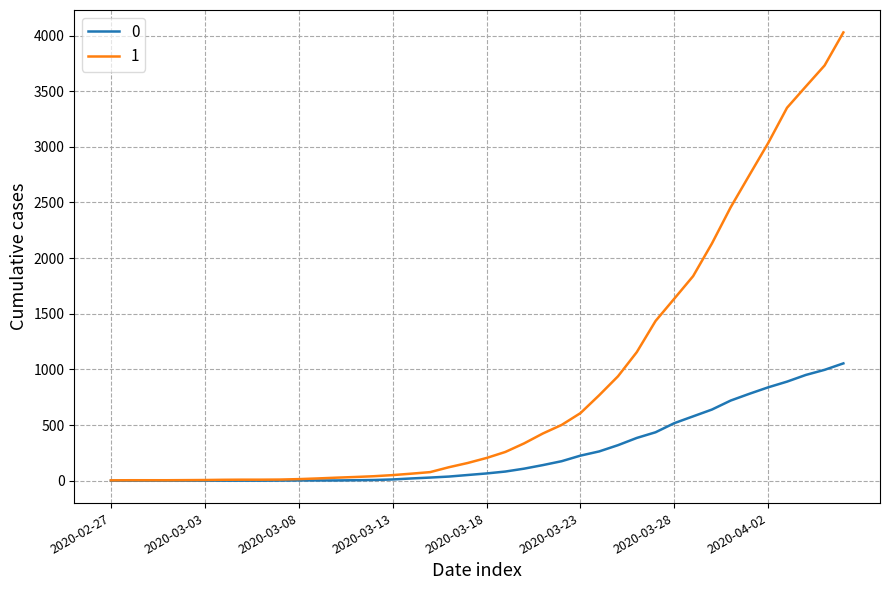

Rank the series by their average value, from lowest to highest.

0, 1